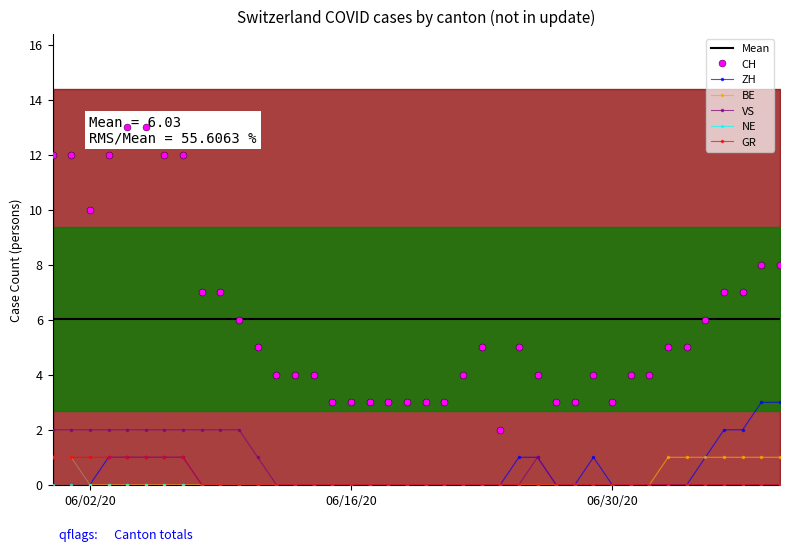

True or false: VS and ZH intersect in this chart.

False